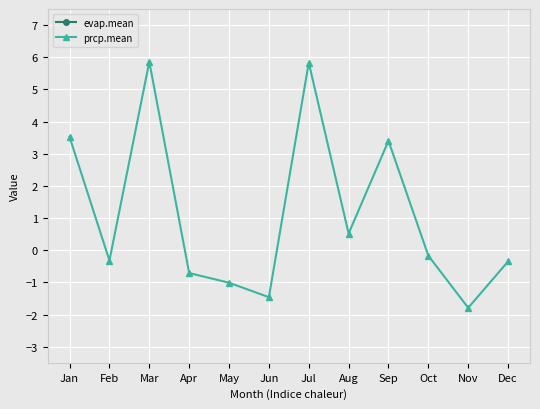

True or false: prcp.mean and evap.mean cross at least once.

False